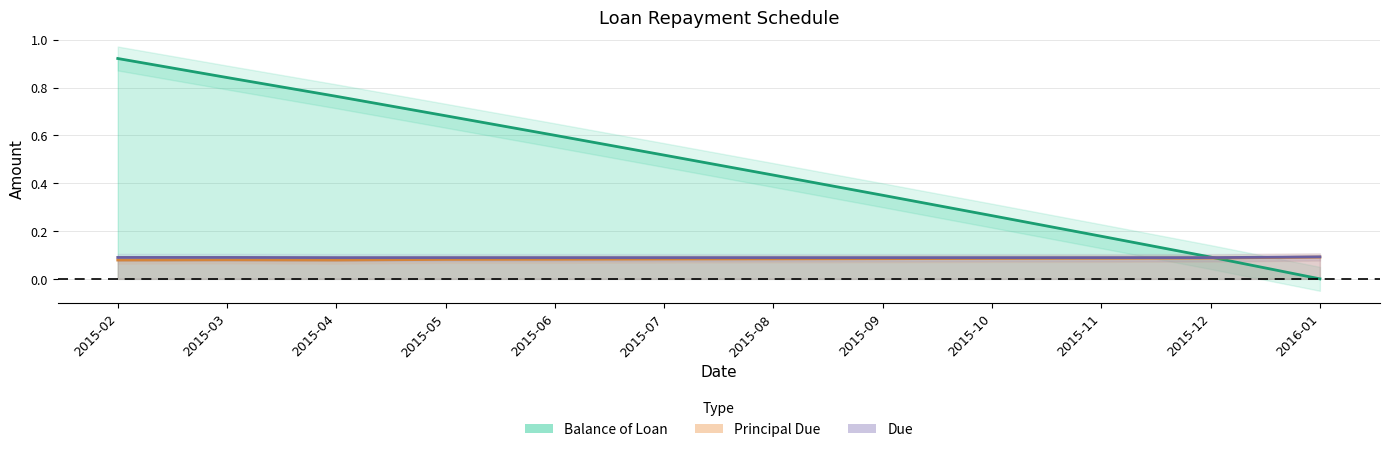

What is the highest value of the Due series?

0.1